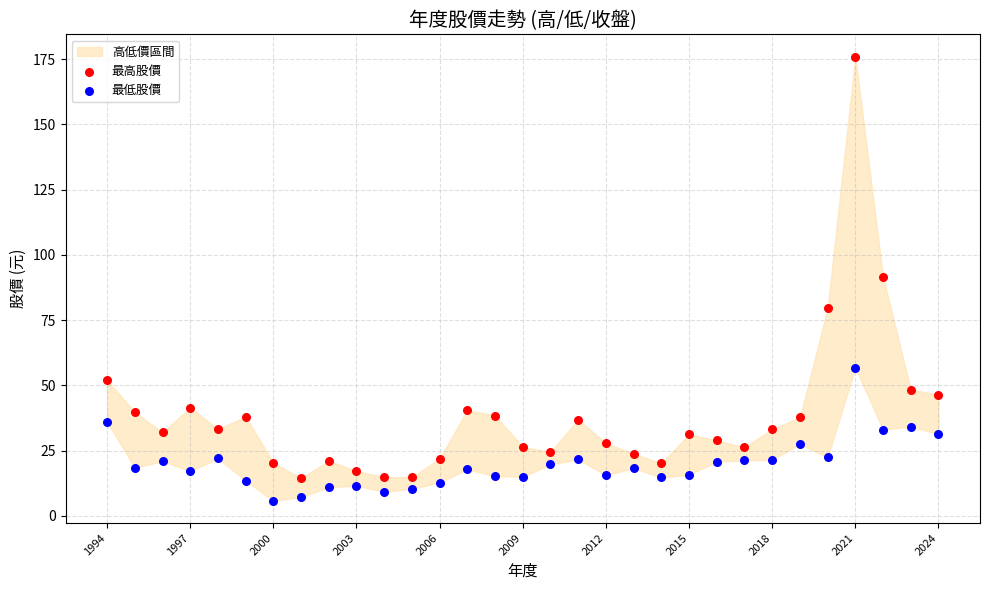

In the 最高股價 series, what Y value is closest to 95?

91.6